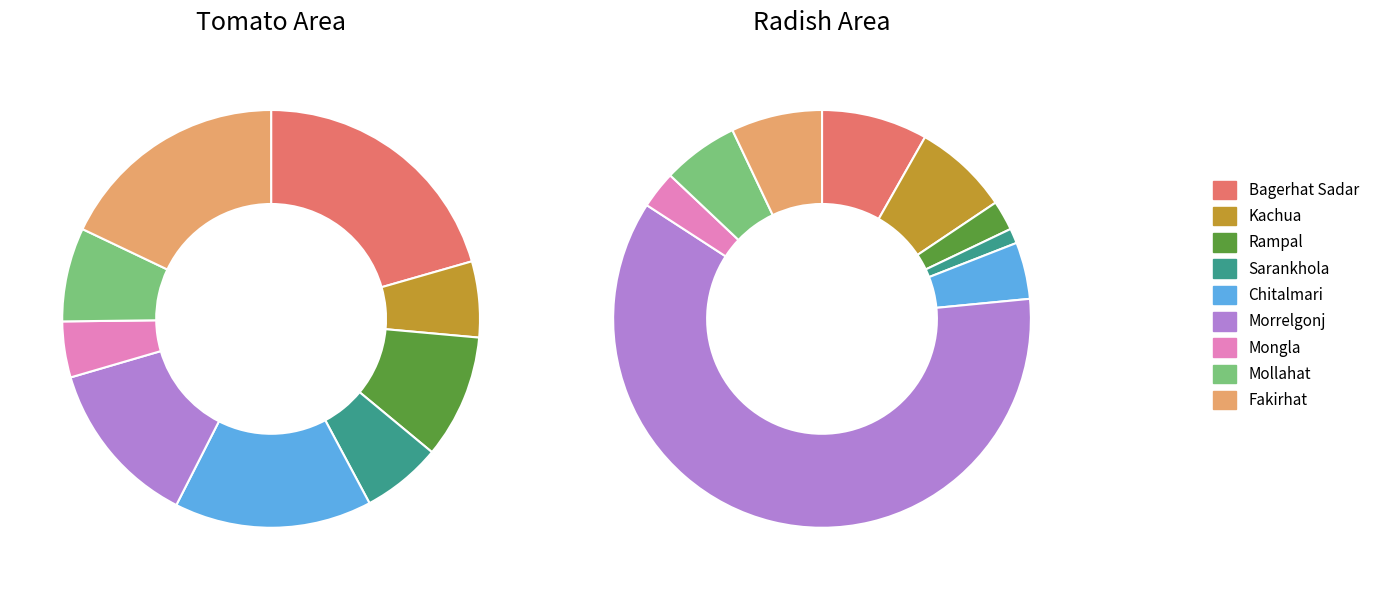

Which series has the largest range (max minus min)?

radish_area